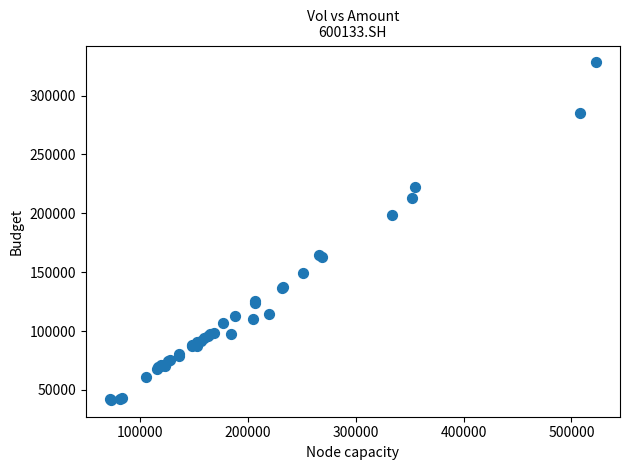

What Y value in the scatter plot is closest to 184865?

198860.9